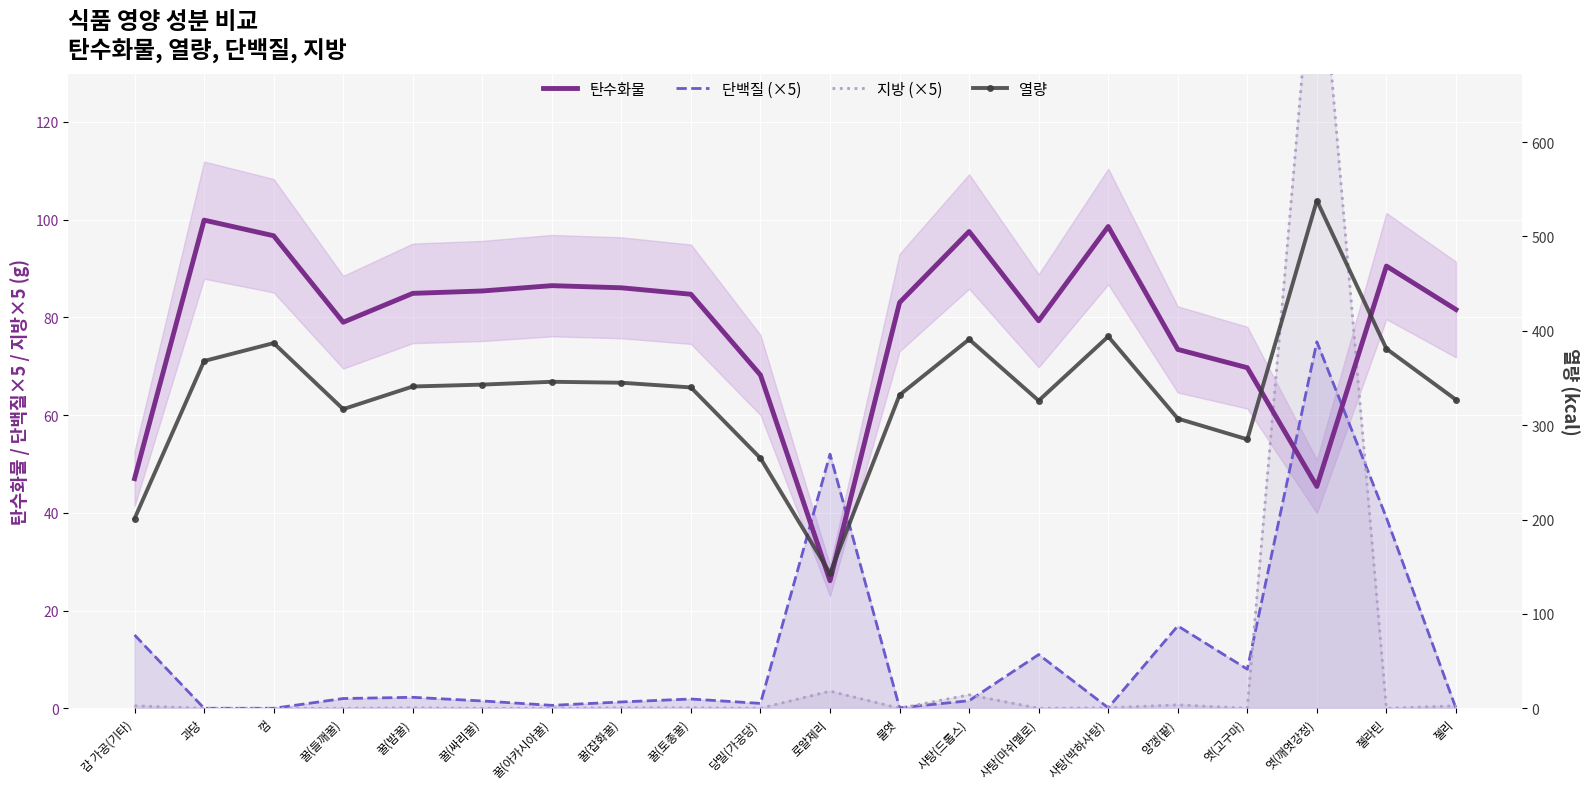

At which category does the chart reach its peak across all series?

엿(깨엿강정)